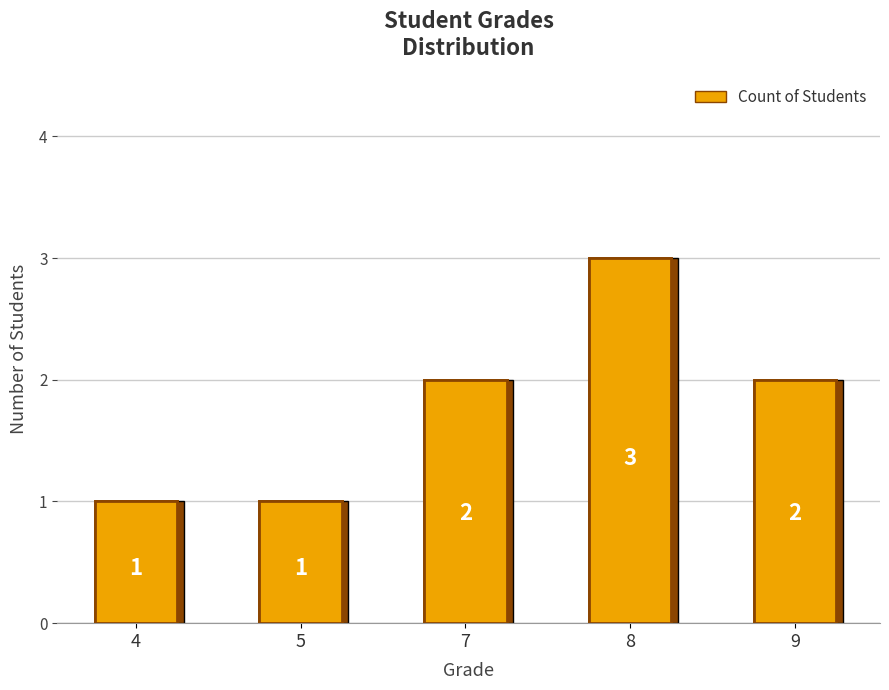

List the labels in order of value, largest first.

8, 7, 9, 4, 5